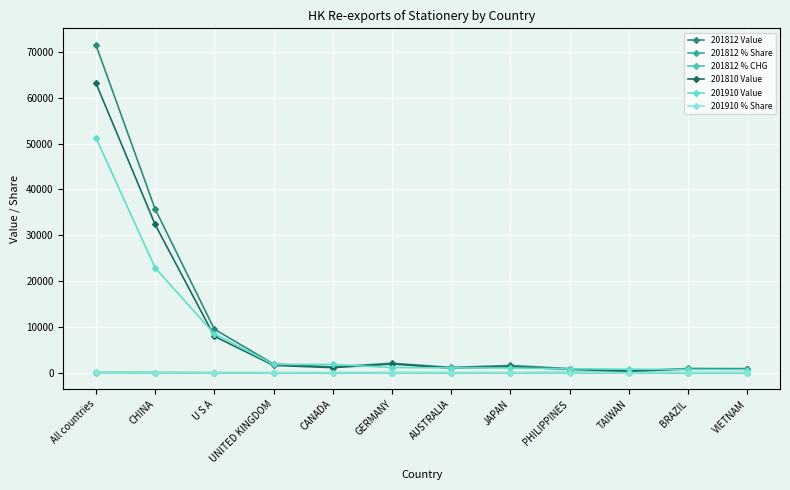

Between UNITED KINGDOM and TAIWAN, which is larger?

UNITED KINGDOM